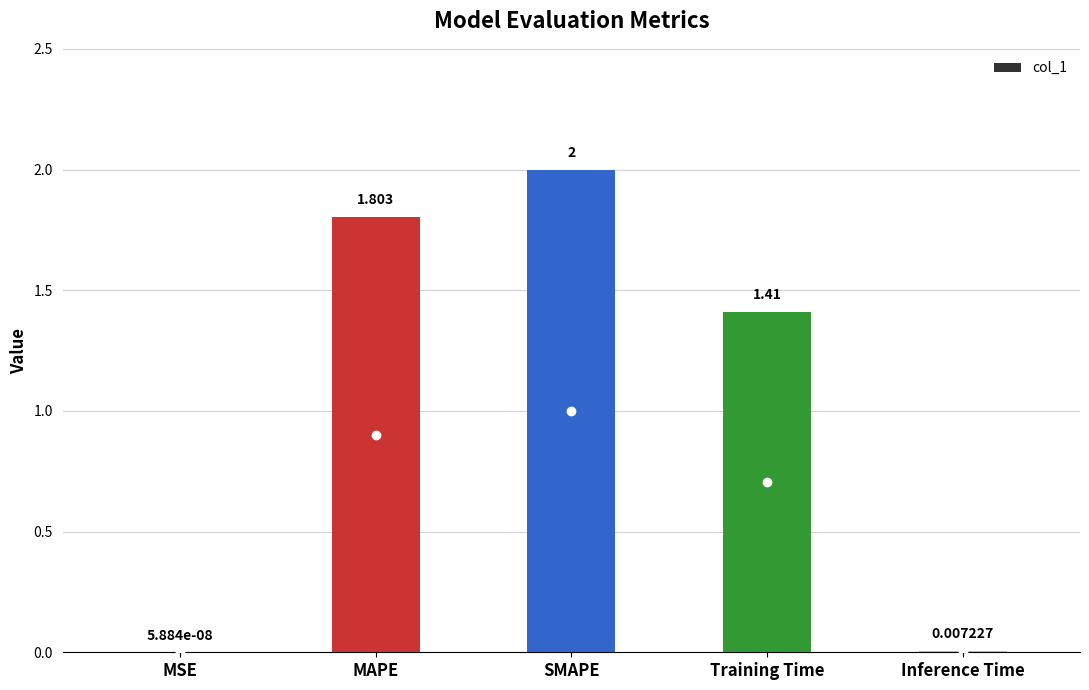

At which label is the value closest to 1?

Training Time